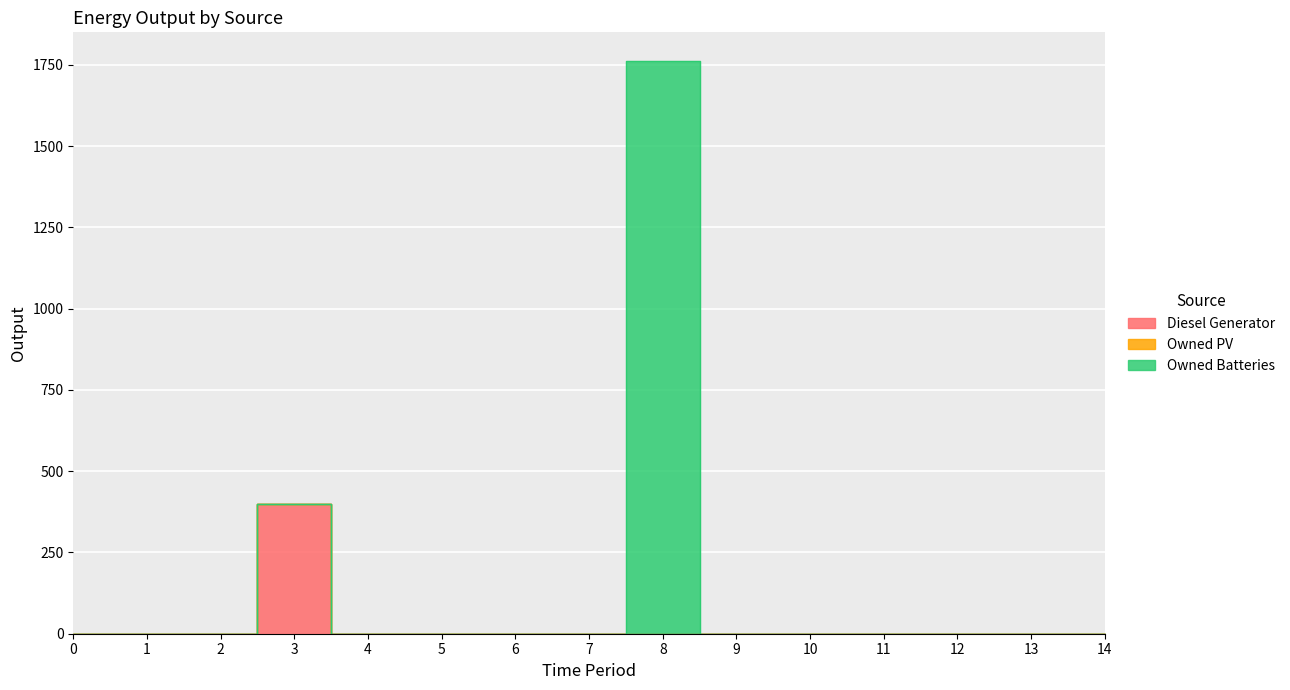

List the labels in order of Owned PV value, largest first.

0, 1, 2, 3, 4, 5, 6, 7, 8, 9, 10, 11, 12, 13, 14